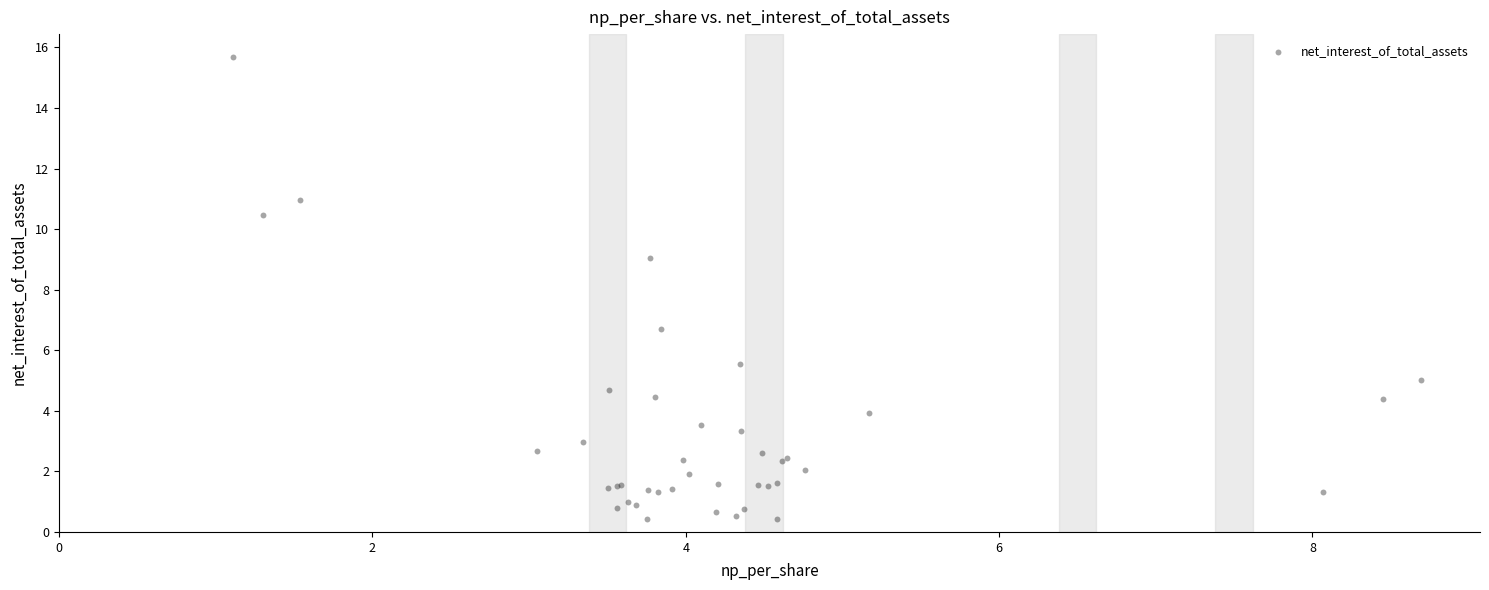

What Y value in the scatter plot is closest to 8?

9.0